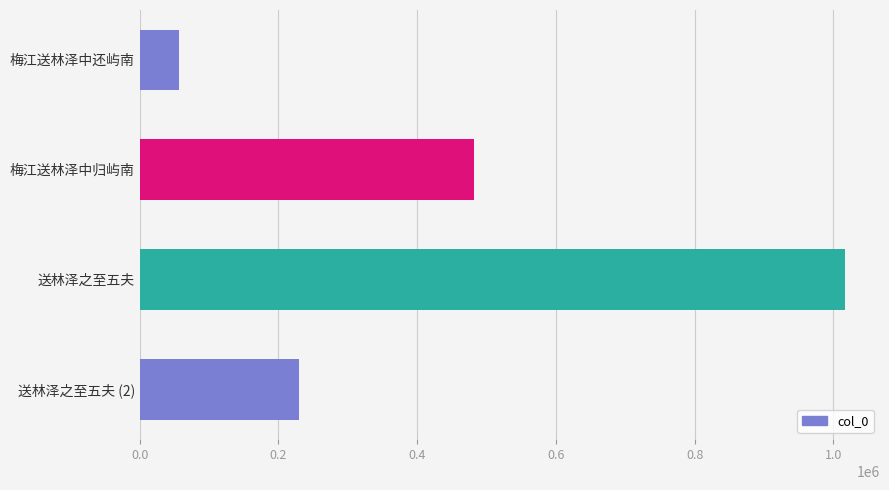

Reading top to bottom, extract all data points from this chart.

56223	481888	1016442	229143